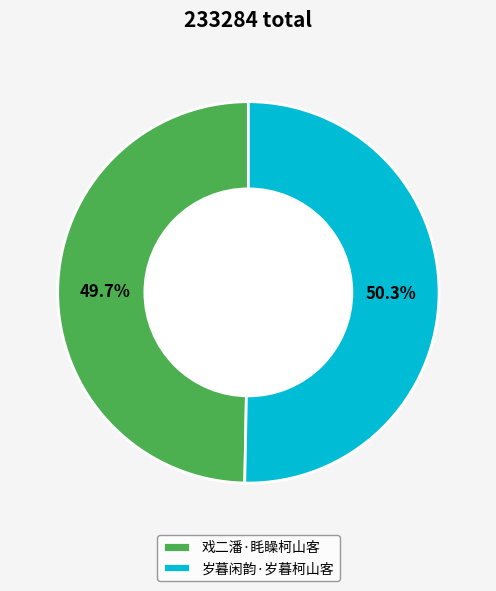

True or false: 戏二潘·眊矂柯山客 accounts for 35% of the total.

False